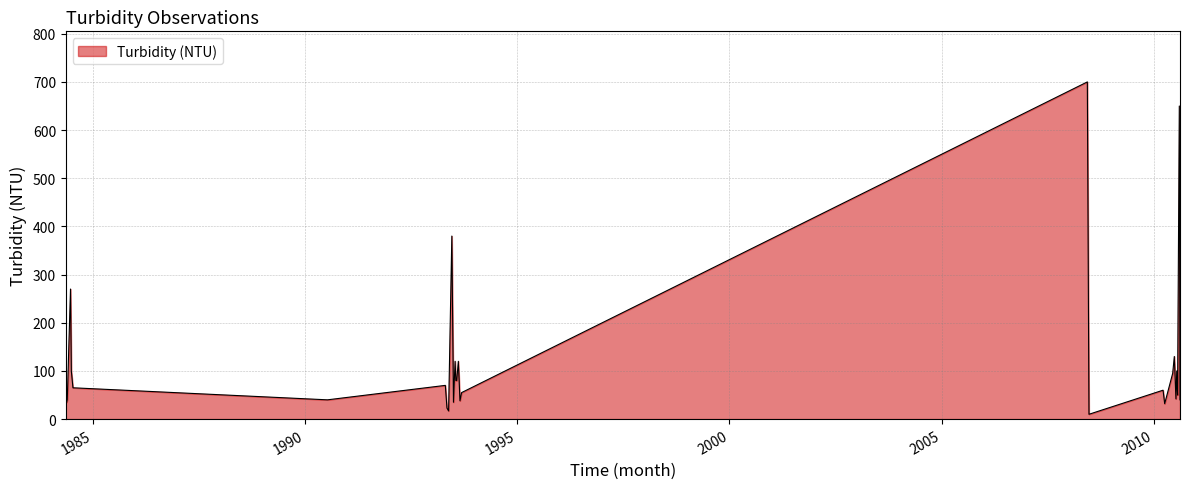

What is the greatest value displayed?

700